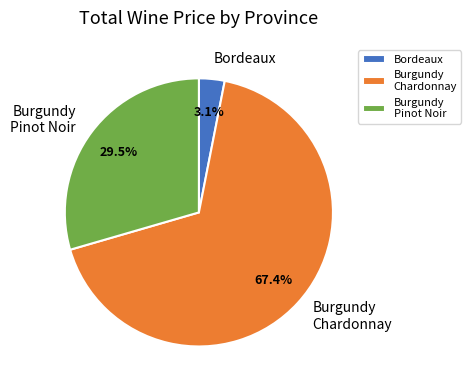

Which slice is the largest?

Burgundy Chardonnay